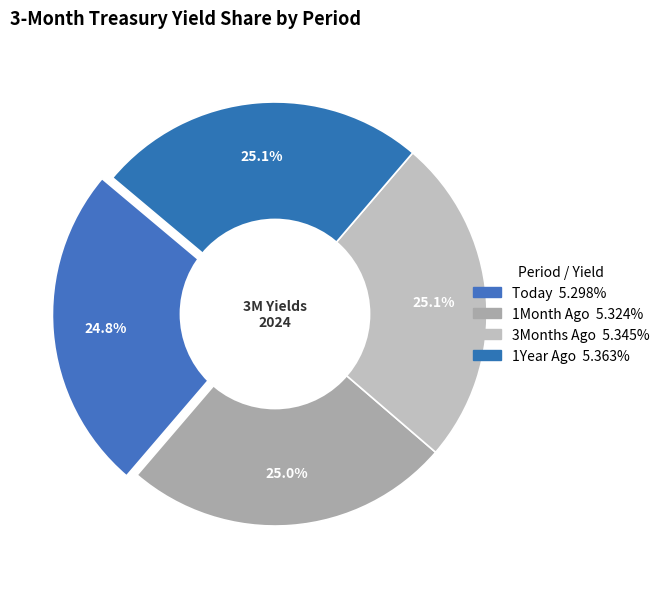

The 1Year Ago slice represents 25% of the pie. True or false?

True